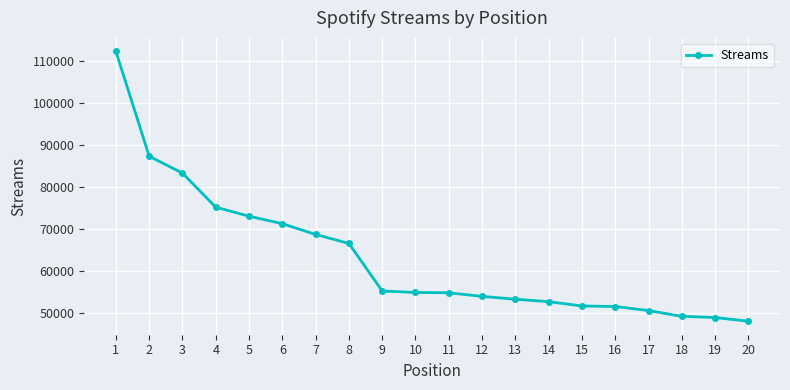

Is this an area chart (filled region under the line)?

No